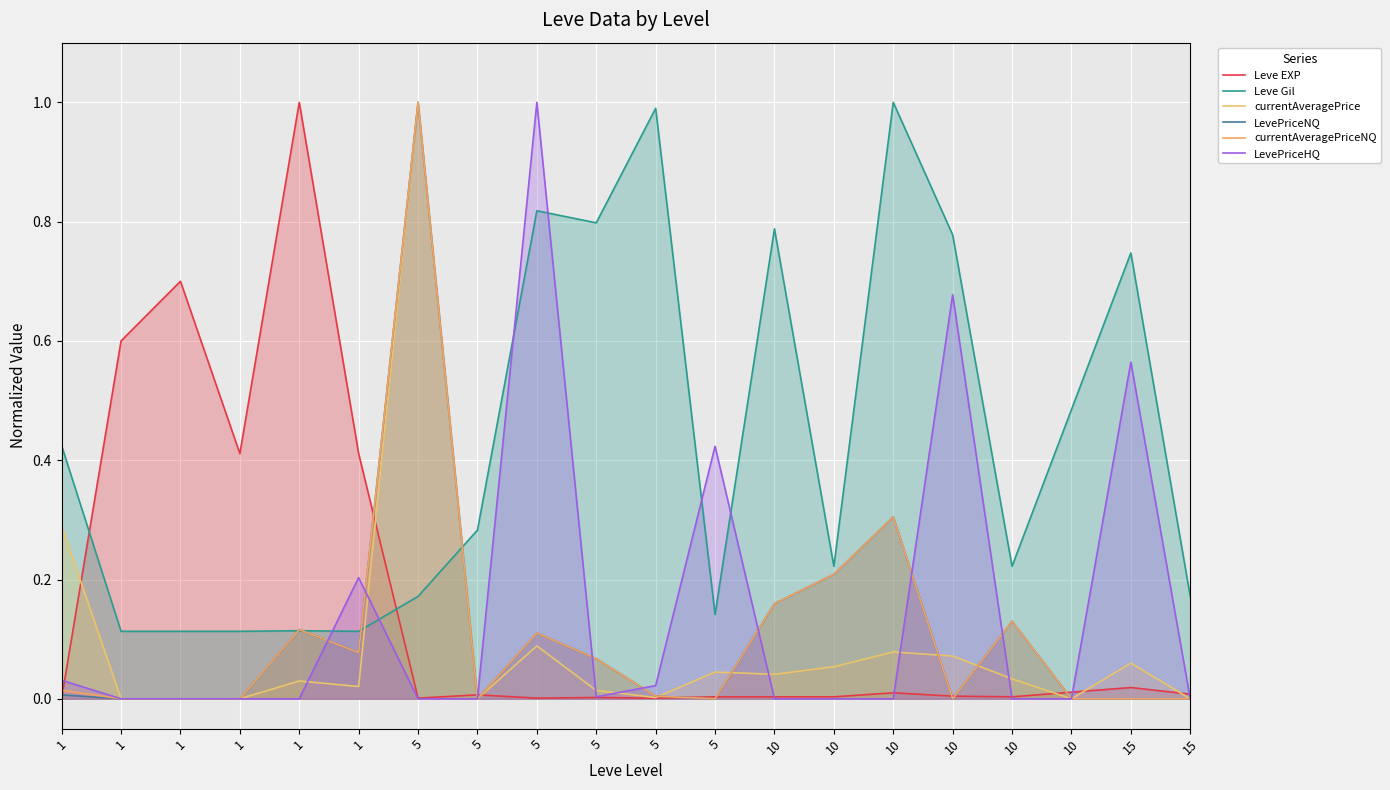

Reading left to right, extract all data points from this chart.

Leve EXP: 0.0	0.6	0.7	0.4	1.0	0.4	0.0	0.0	0.0	0.0	0.0	0.0	0.0	0.0	0.0	0.0	0.0	0.0	0.0	0.0
Leve Gil: 0.4	0.1	0.1	0.1	0.1	0.1	0.2	0.3	0.8	0.8	1.0	0.1	0.8	0.2	1.0	0.8	0.2	0.5	0.7	0.2
currentAveragePrice: 0.3	0.0	0.0	0.0	0.0	0.0	1.0	0.0	0.1	0.0	0.0	0.0	0.0	0.1	0.1	0.1	0.0	0.0	0.1	0.0
LevePriceNQ: 0.0	0.0	0.0	0.0	0.1	0.1	1.0	0.0	0.1	0.1	0.0	0.0	0.2	0.2	0.3	0.0	0.1	0.0	0.0	0.0
currentAveragePriceNQ: 0.0	0.0	0.0	0.0	0.1	0.1	1.0	0.0	0.1	0.1	0.0	0.0	0.2	0.2	0.3	0.0	0.1	0.0	0.0	0.0
LevePriceHQ: 0.0	0.0	0.0	0.0	0.0	0.2	0.0	0.0	1.0	0.0	0.0	0.4	0.0	0.0	0.0	0.7	0.0	0.0	0.6	0.0